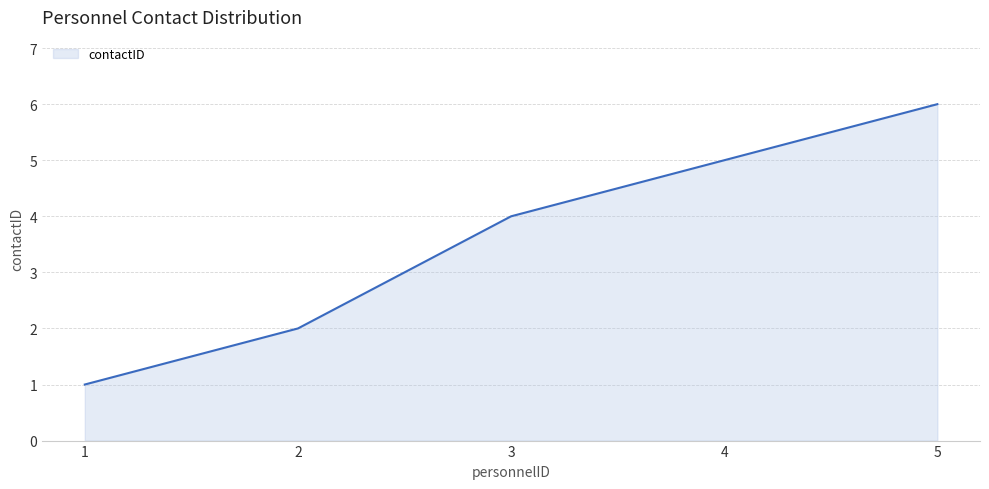

What is the change in value from 1 to 4?

+4